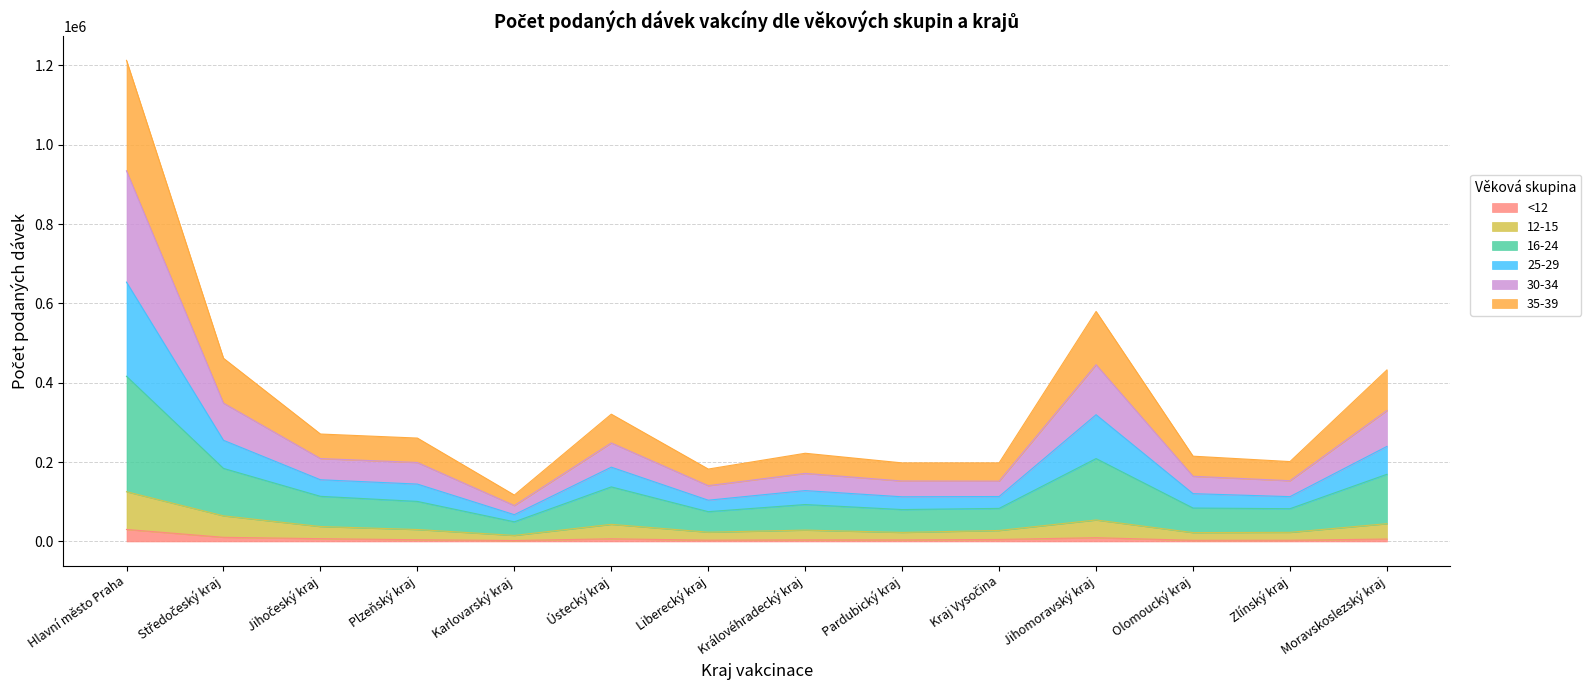

Count the number of data series in this chart.

6